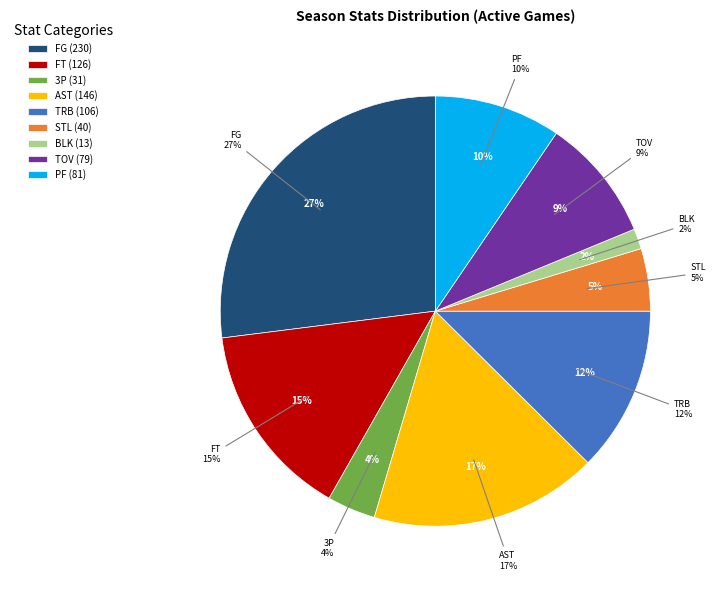

What is the largest slice in the pie chart?

FG